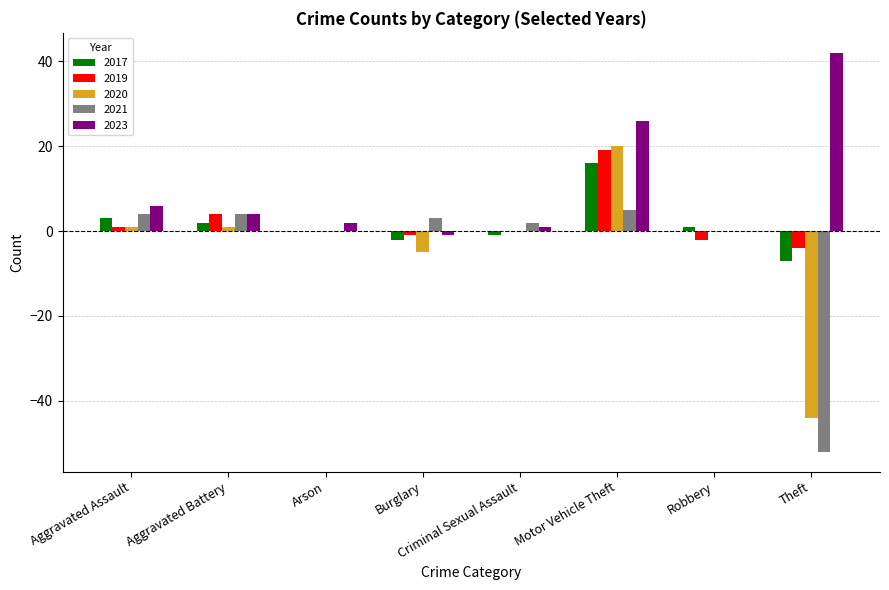

Which series has the largest total across all categories?

2023